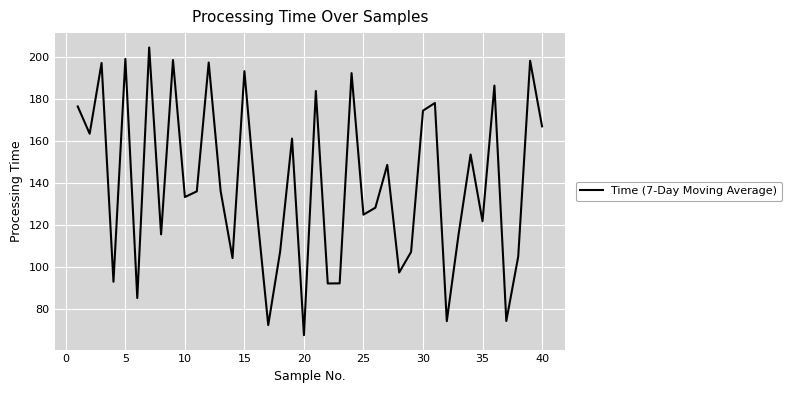

What is the difference between the maximum and minimum values?

137.0